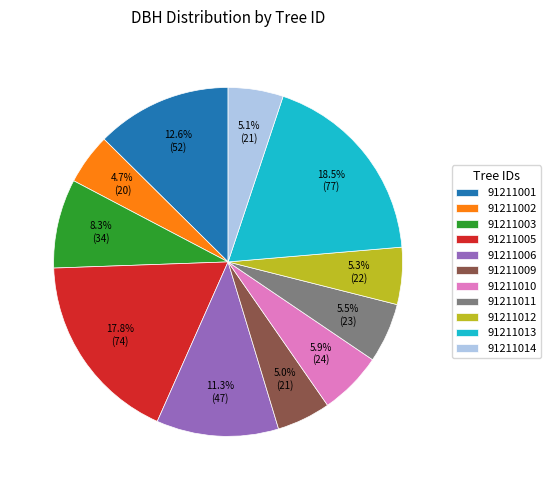

Is the sum of 91211006 and 91211011 greater than half?

No